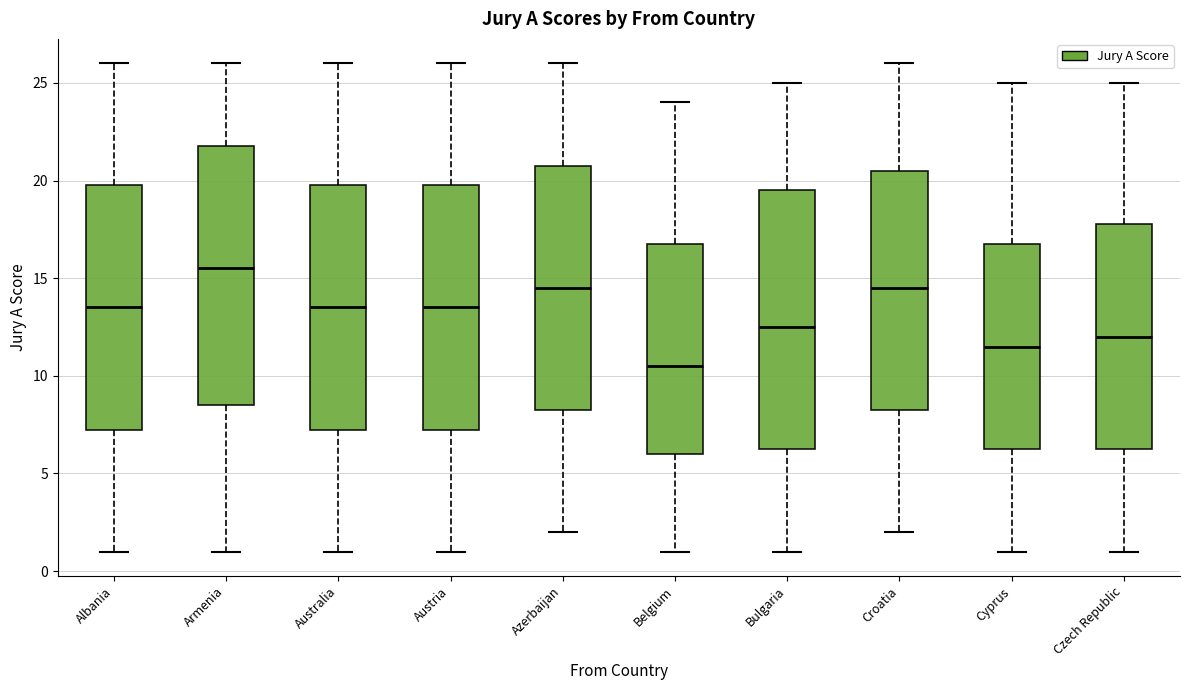

Which box has the lowest median line?

Belgium